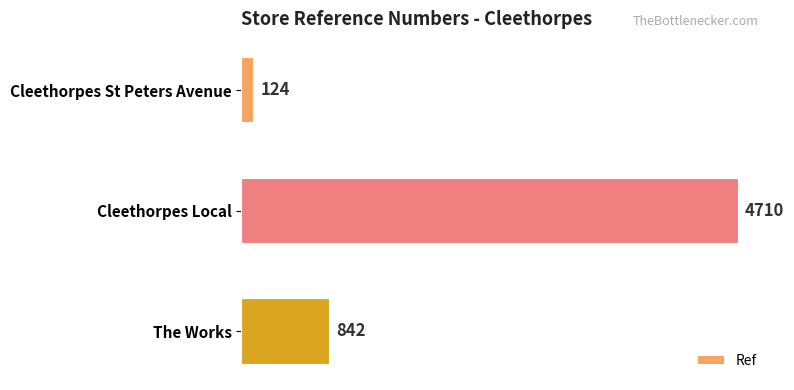

How many data points does each series have?

3